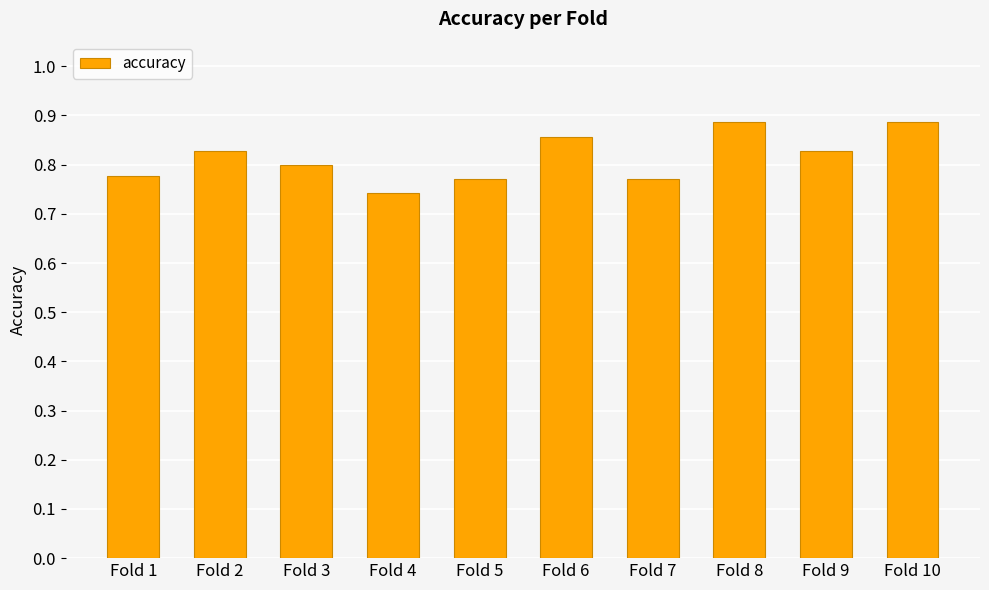

At which category does the chart reach its minimum across all series?

Fold 4